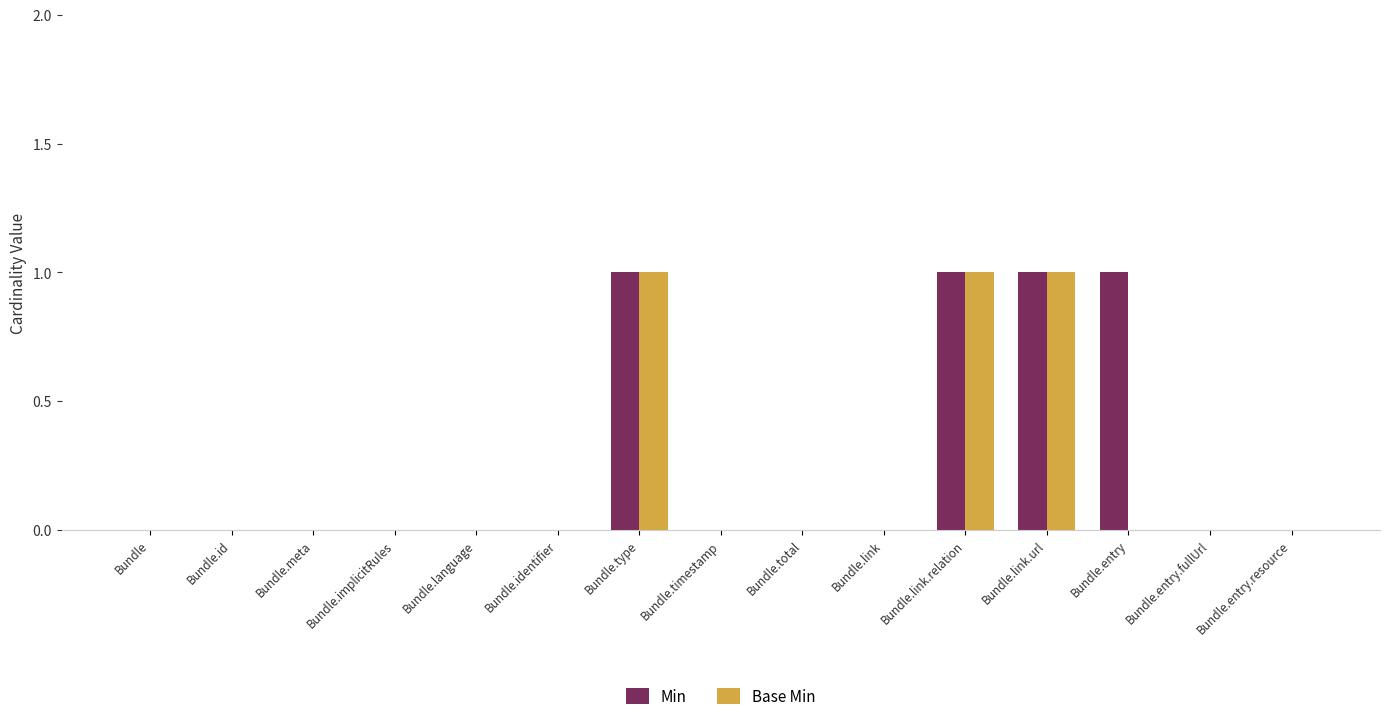

What is the greatest value displayed?

1